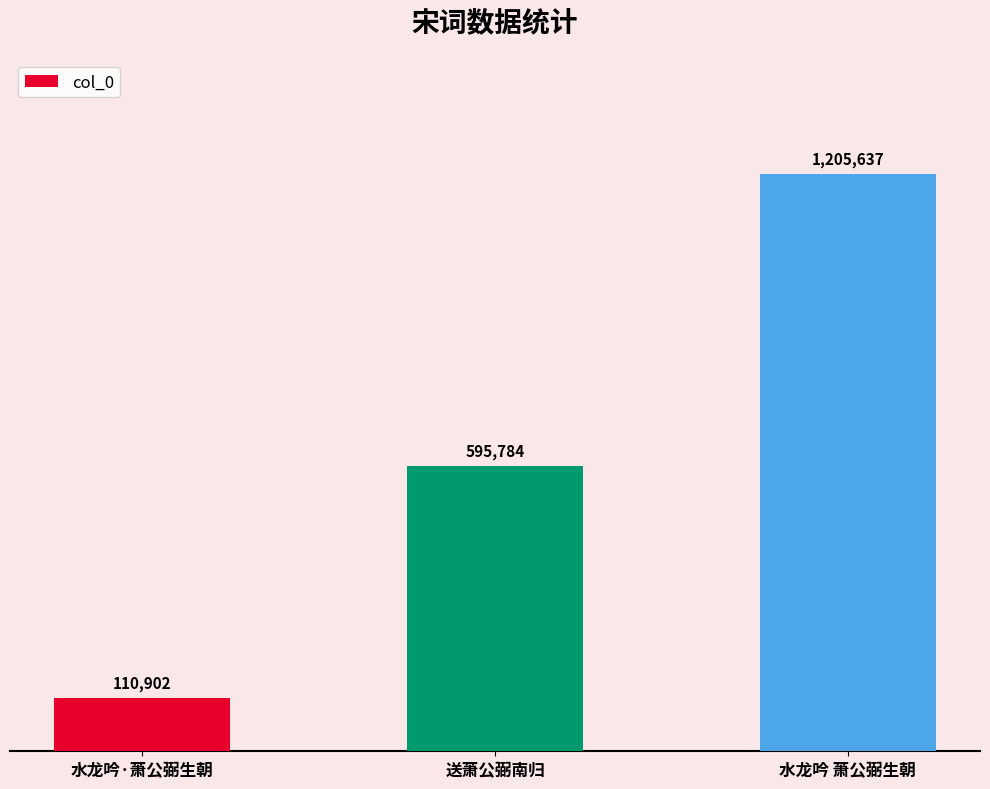

Approximately how many times larger is the value at 水龙吟·萧公弼生朝 compared to 送萧公弼南归?

0.2